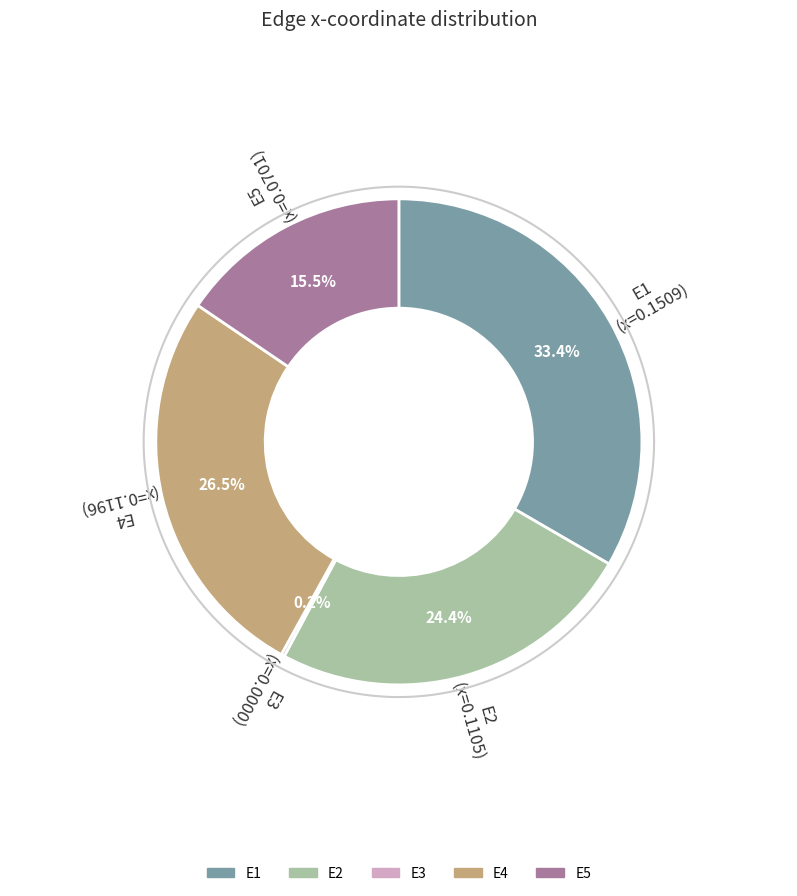

Is the sum of E4 and E3 greater than half?

No